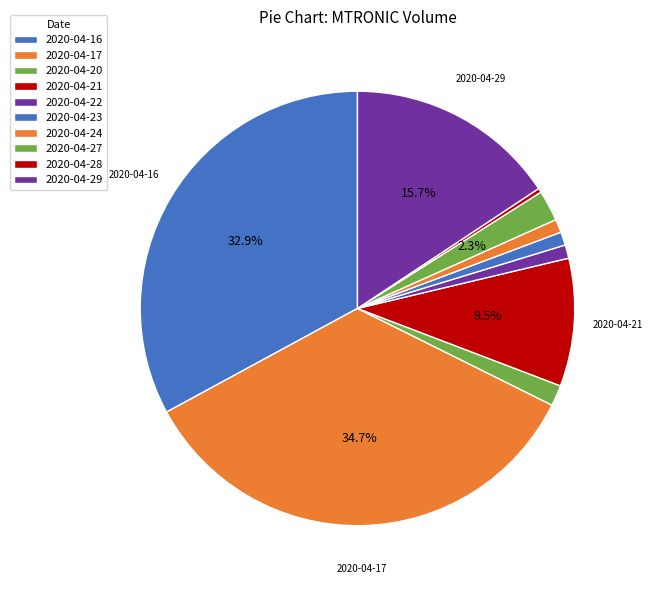

To the nearest percent, what is the average slice percentage?

10%